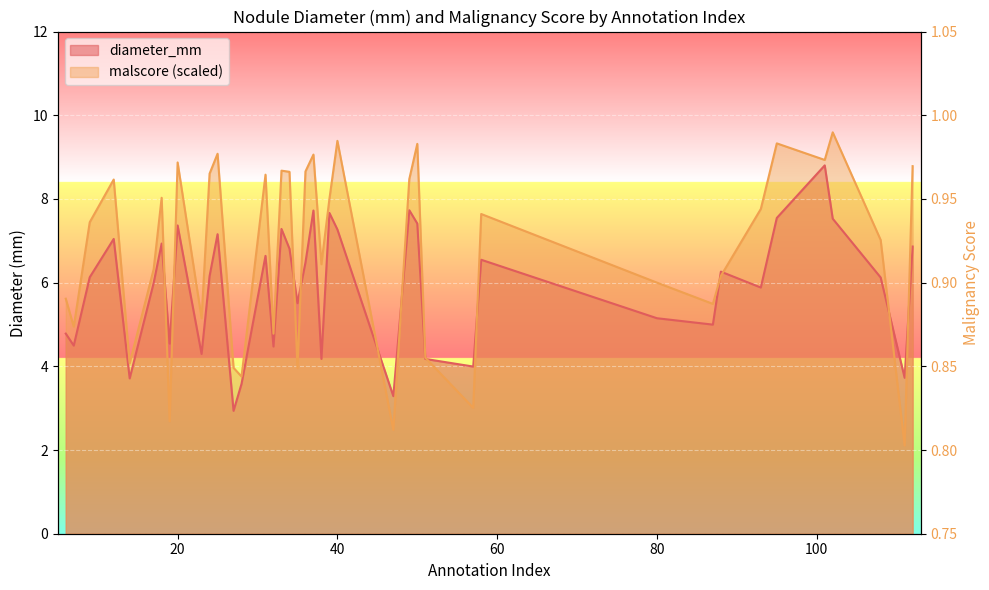

At which category does malscore reach its first local peak?

12